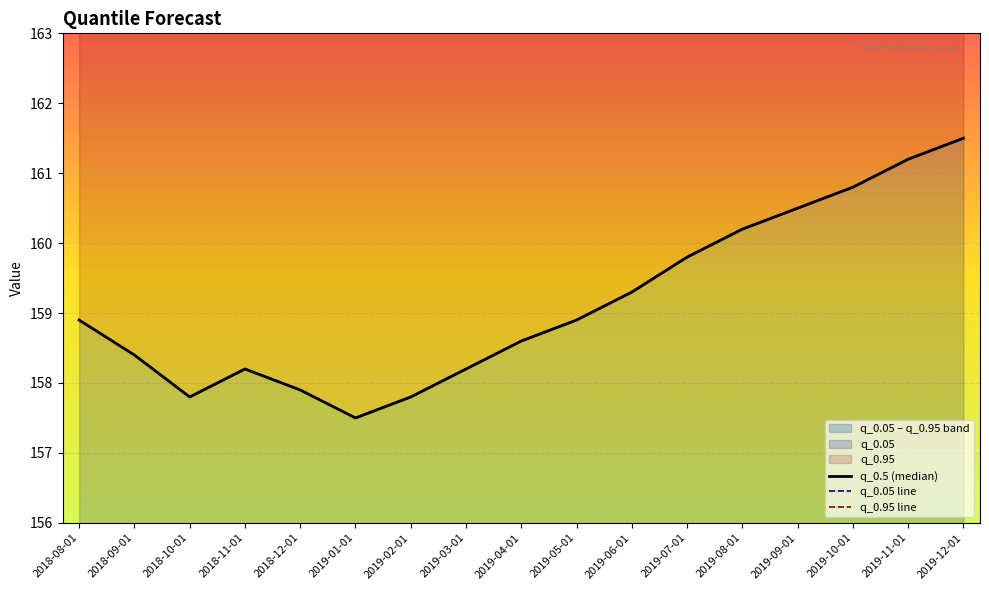

How many data points in q_0.95 line are less than 158?

4